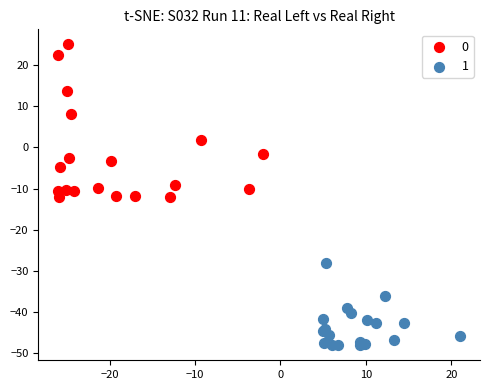

Which series contains the lowest Y value?

1